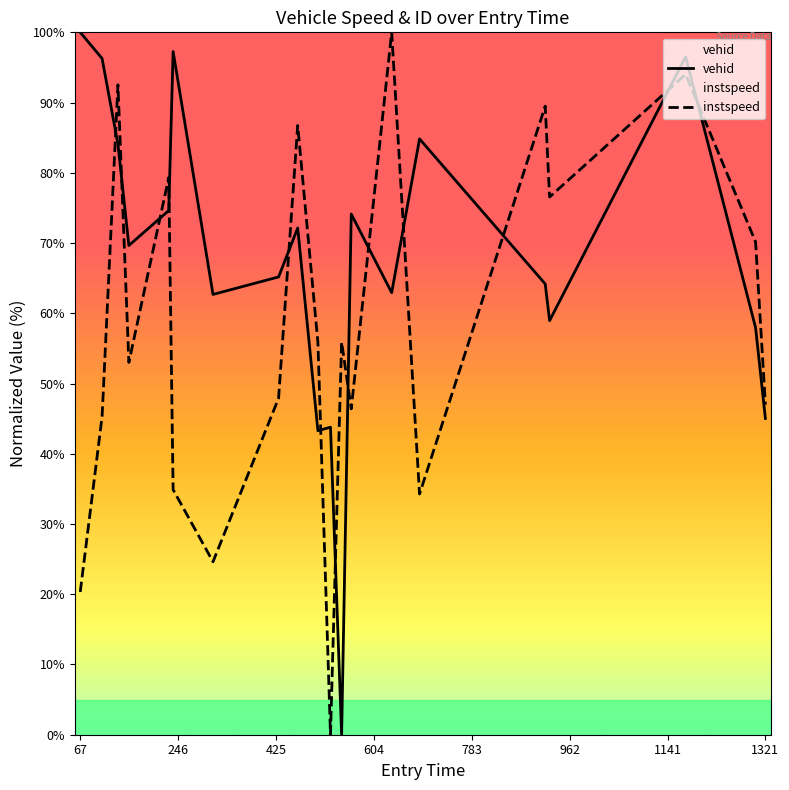

List the series in order of their overall mean, lowest first.

instspeed, vehid